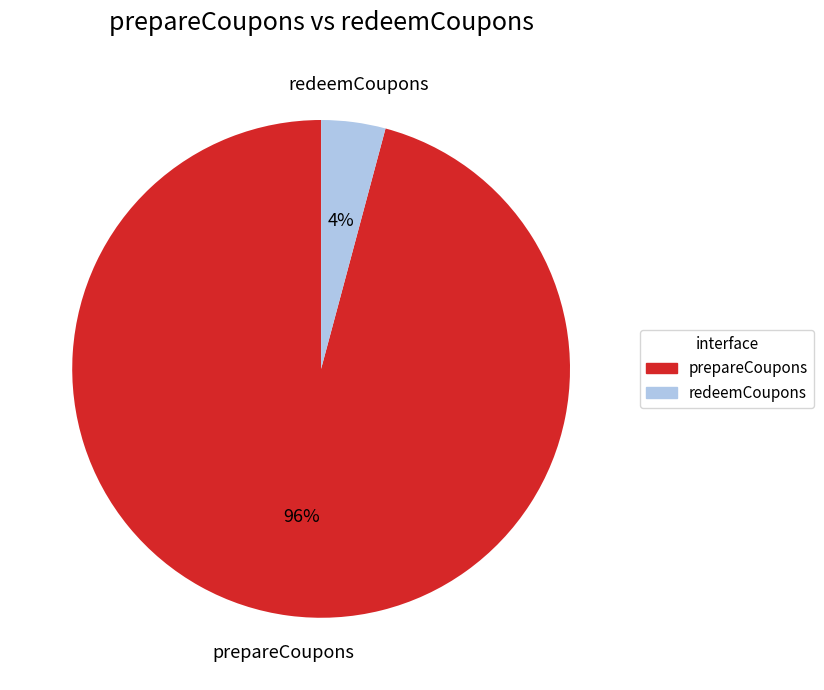

How many segments does this pie chart have?

2